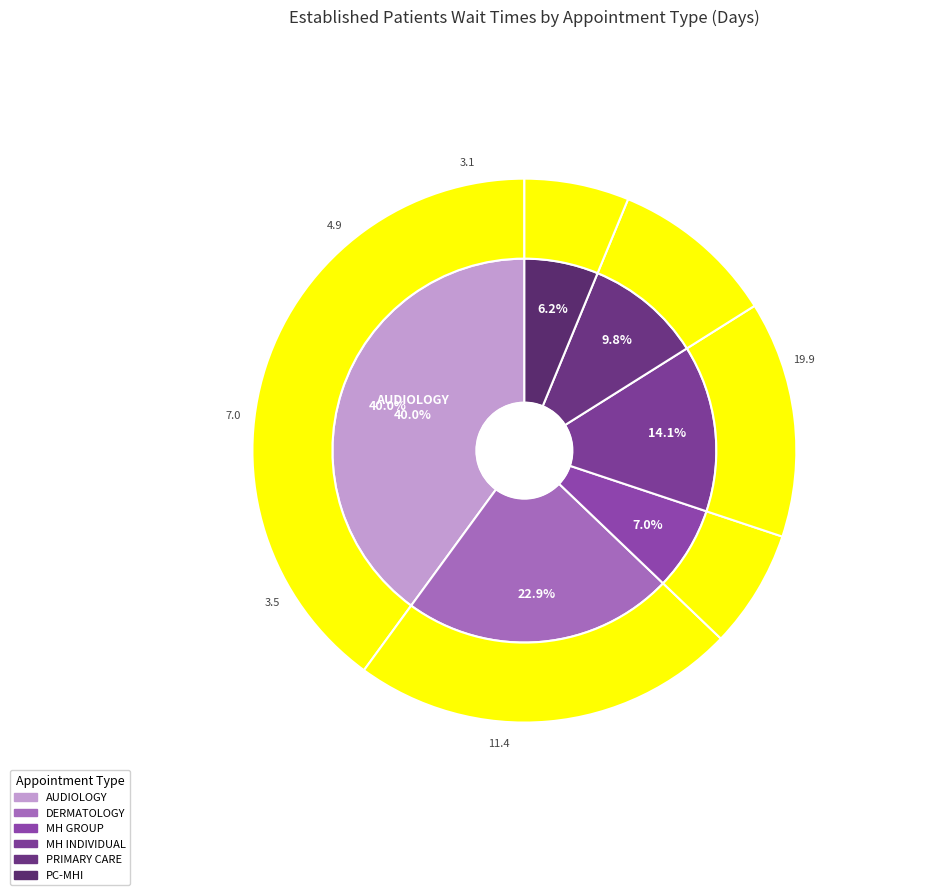

What is the largest slice in the pie chart?

AUDIOLOGY